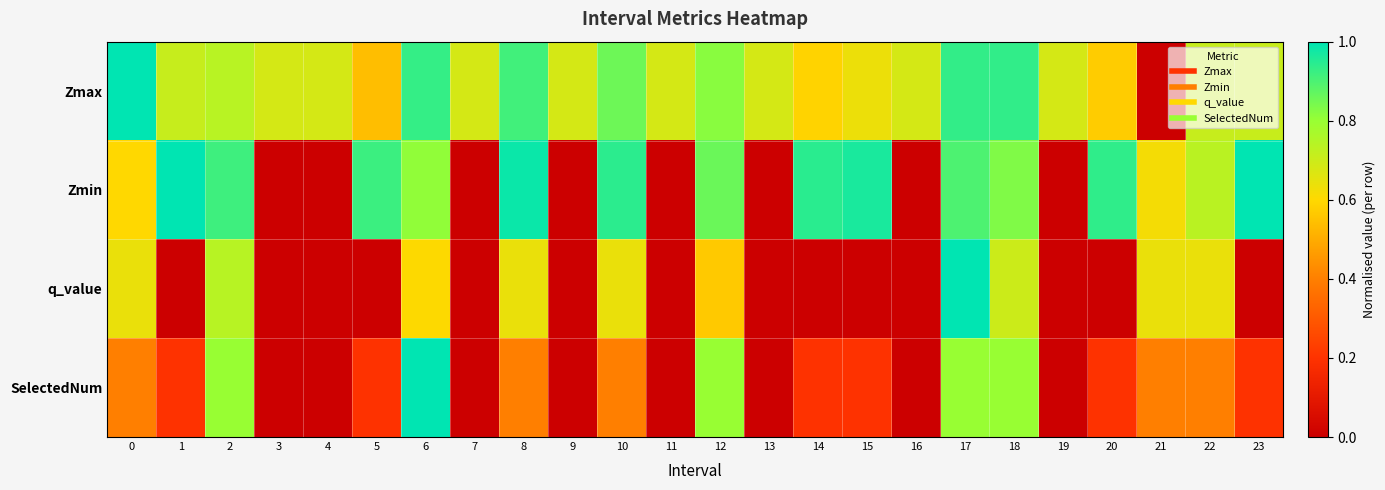

Reading left to right, what are all the values shown in this chart?

Zmax: 0=1.0	1=0.7	2=0.7	3=0.7	4=0.7	5=0.5	6=0.9	7=0.7	8=0.9	9=0.7	10=0.9	11=0.7	12=0.8	13=0.7	14=0.6	15=0.6	16=0.7	17=0.9	18=0.9	19=0.7	20=0.6	21=0.0	22=0.7	23=0.7
Zmin: 0=0.6	1=1.0	2=0.9	3=0.0	4=0.0	5=0.9	6=0.8	7=0.0	8=1.0	9=0.0	10=0.9	11=0.0	12=0.9	13=0.0	14=0.9	15=1.0	16=0.0	17=0.9	18=0.8	19=0.0	20=0.9	21=0.6	22=0.7	23=1.0
q_value: 0=0.6	1=0.0	2=0.7	3=0.0	4=0.0	5=0.0	6=0.6	7=0.0	8=0.6	9=0.0	10=0.6	11=0.0	12=0.6	13=0.0	14=0.0	15=0.0	16=0.0	17=1.0	18=0.7	19=0.0	20=0.0	21=0.6	22=0.6	23=0.0
SelectedNum: 0=0.4	1=0.2	2=0.8	3=0.0	4=0.0	5=0.2	6=1.0	7=0.0	8=0.4	9=0.0	10=0.4	11=0.0	12=0.8	13=0.0	14=0.2	15=0.2	16=0.0	17=0.8	18=0.8	19=0.0	20=0.2	21=0.4	22=0.4	23=0.2